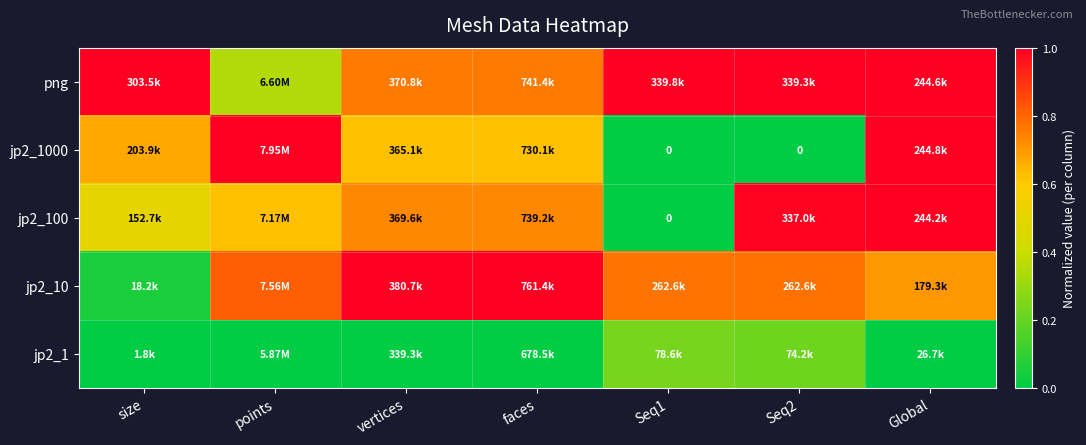

What is the total value across all series at points?

2.8